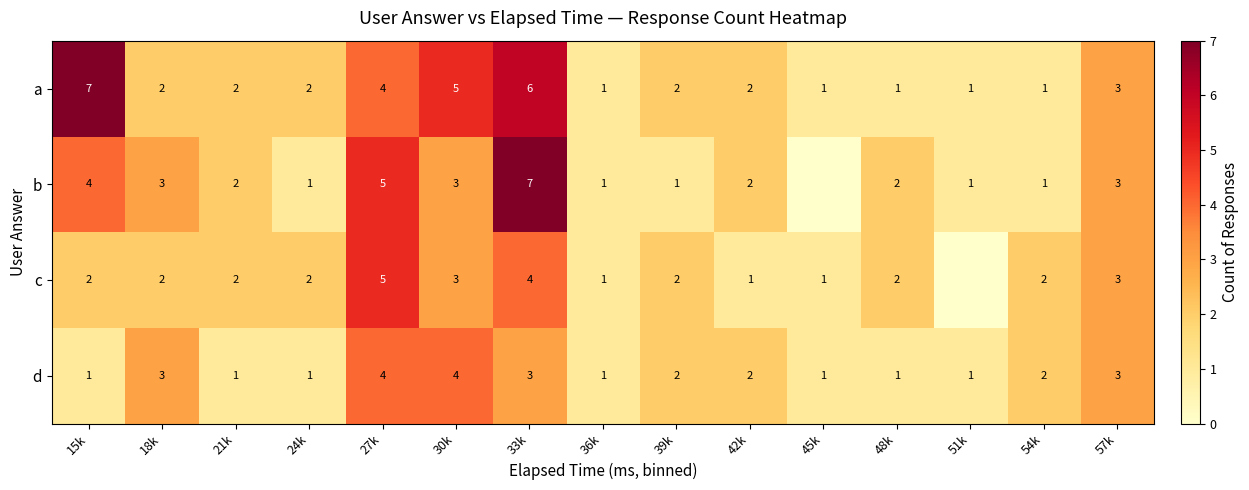

At which category is the sum across all series the highest?

33k